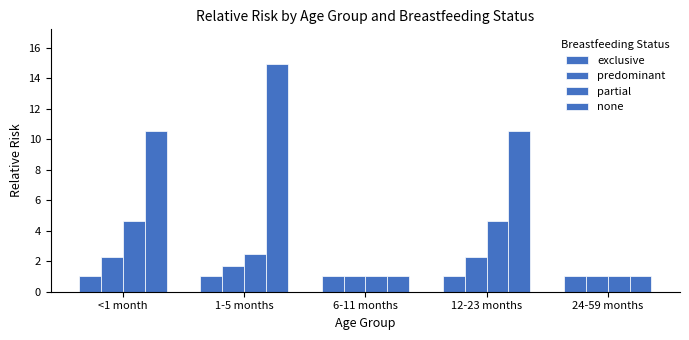

What is the difference between the none values at 1-5 months and 24-59 months?

14.0